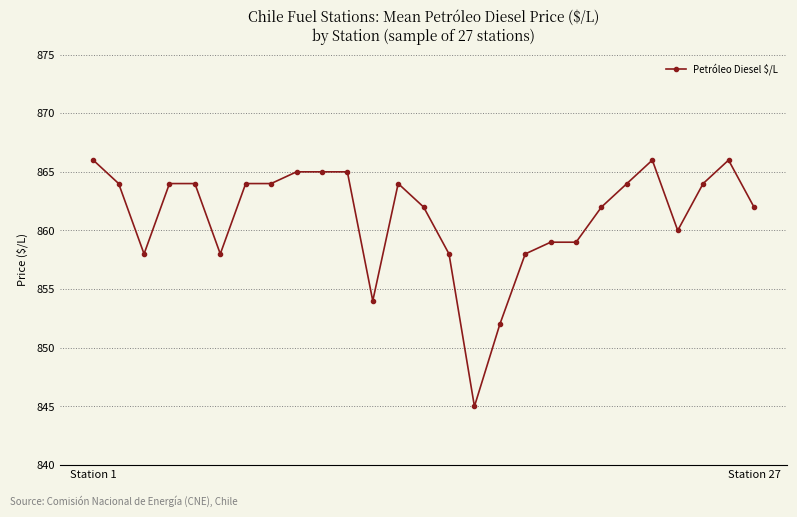

What is the smallest value displayed?

845